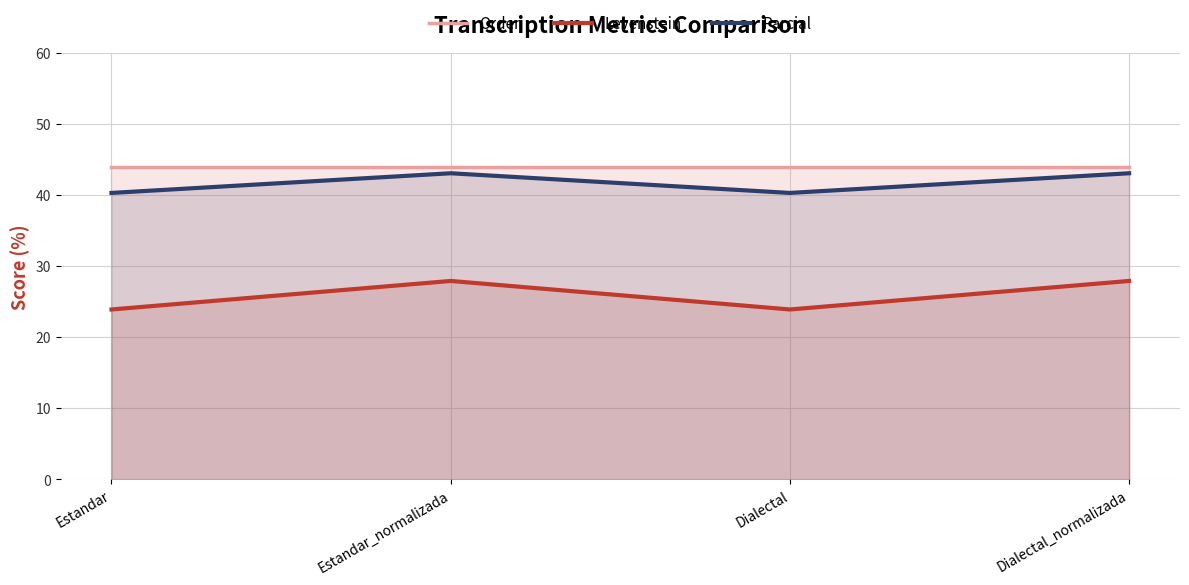

Rank the categories by Parcial value from highest to lowest.

Estandar_normalizada, Dialectal_normalizada, Estandar, Dialectal